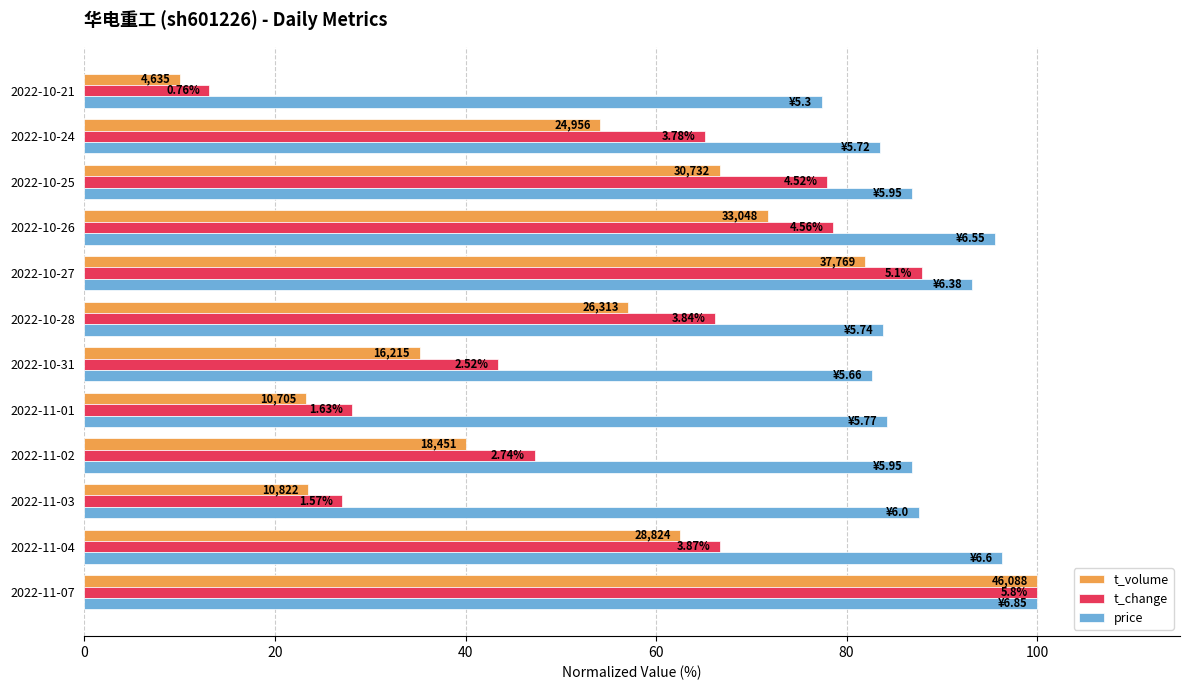

Reading right to left, extract all data points from this chart.

t_volume: 10.1	54.1	66.7	71.7	81.9	57.1	35.2	23.2	40.0	23.5	62.5	100.0
t_change: 13.1	65.2	77.9	78.6	87.9	66.2	43.4	28.1	47.2	27.1	66.7	100.0
price: 77.4	83.5	86.9	95.6	93.1	83.8	82.6	84.2	86.9	87.6	96.4	100.0